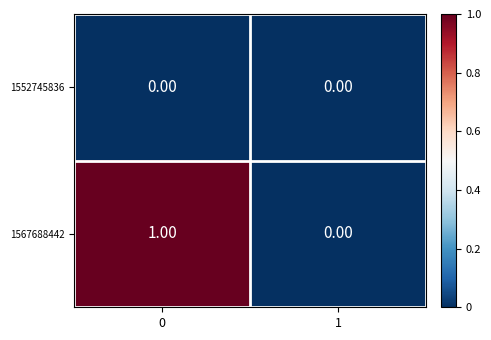

Between 0 and 1, which series saw the biggest shift?

1567688442